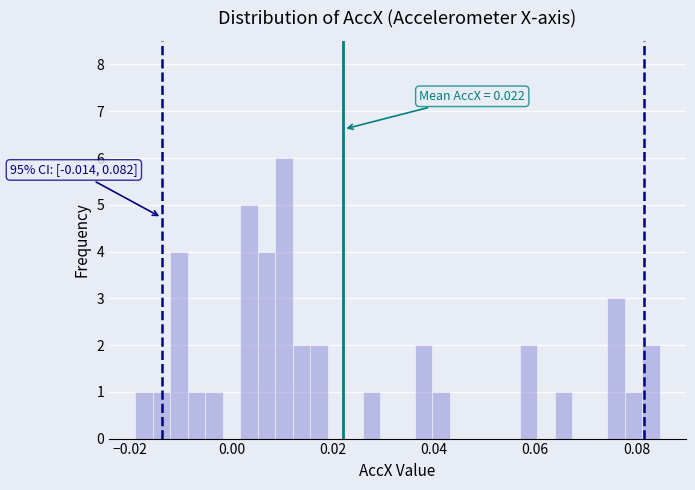

Around what value on the x-axis is the tallest bar? Give the approximate position of its centre, as read against the axis.

0.010